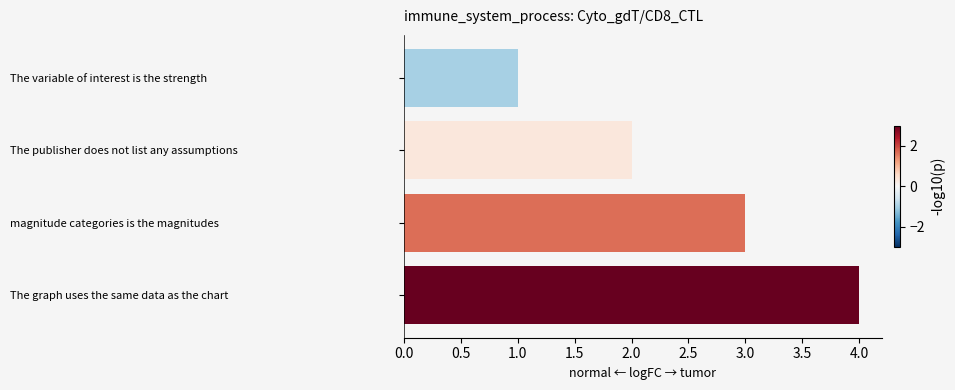

Rank the categories by value from lowest to highest.

The variable of interest is the strength, The publisher does not list any assumptions, magnitude categories is the magnitudes, The graph uses the same data as the chart